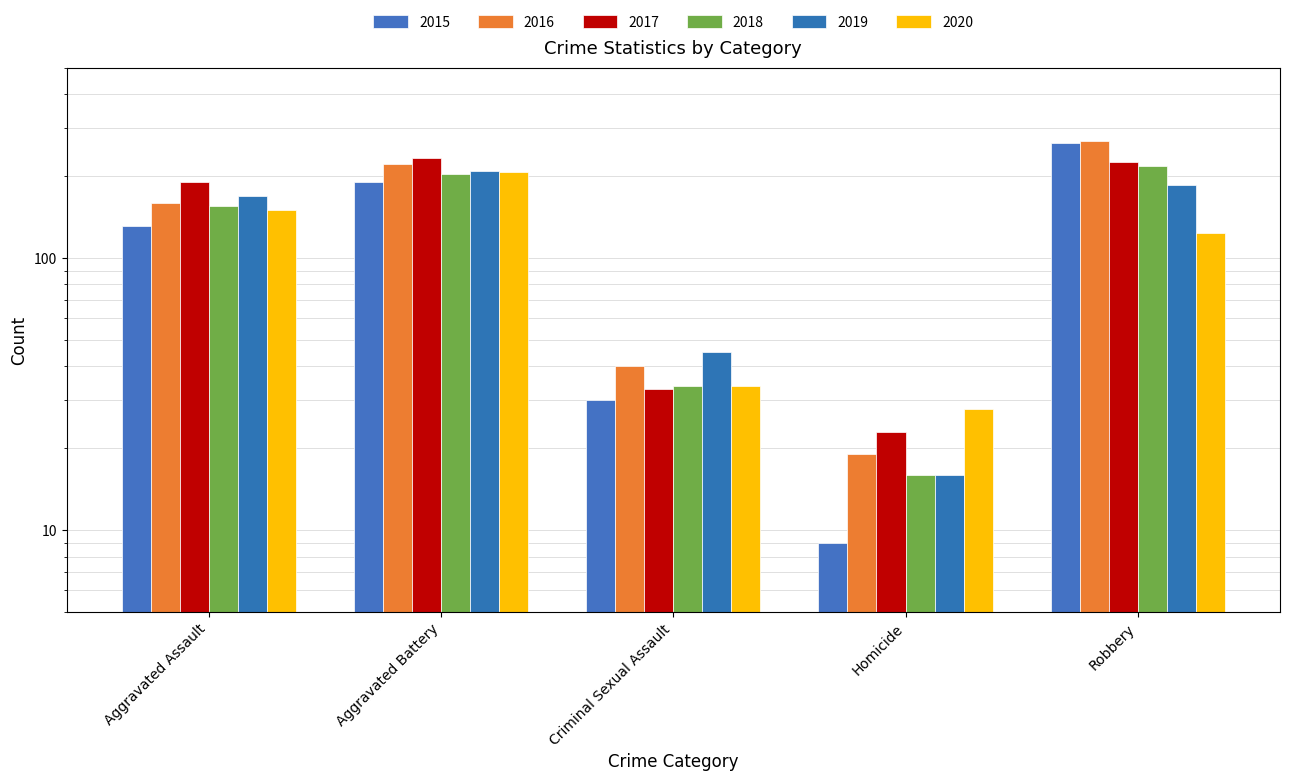

What is the difference between the maximum and minimum values in the 2020 series?

179